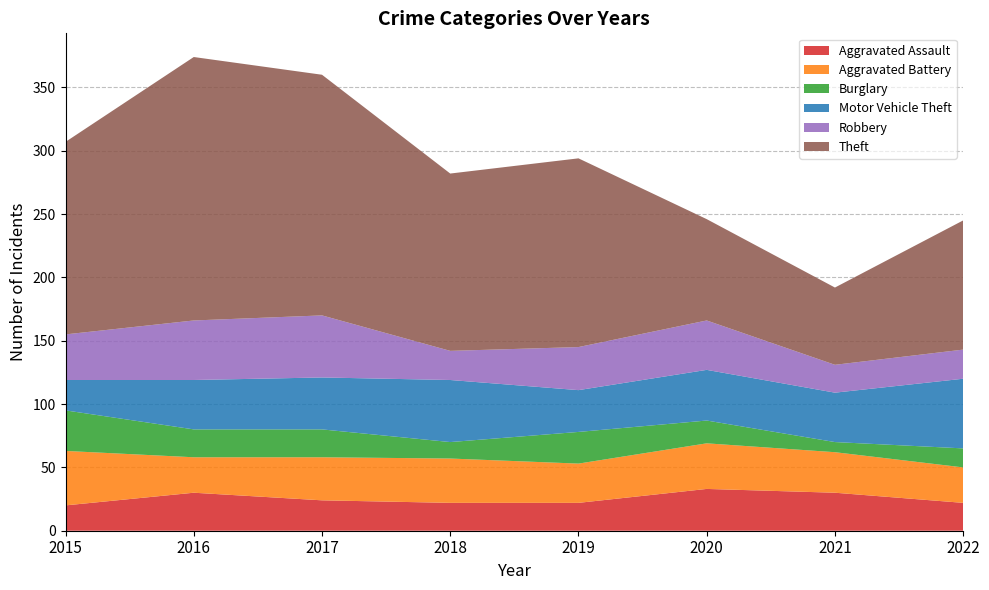

Reading left to right, what are all the values shown in this chart?

Aggravated Assault: 2015=20	2016=30	2017=24	2018=22	2019=22	2020=33	2021=30	2022=22
Aggravated Battery: 2015=43	2016=28	2017=34	2018=35	2019=31	2020=36	2021=32	2022=28
Burglary: 2015=32	2016=22	2017=22	2018=13	2019=25	2020=18	2021=8	2022=15
Motor Vehicle Theft: 2015=24	2016=39	2017=41	2018=49	2019=33	2020=40	2021=39	2022=55
Robbery: 2015=36	2016=47	2017=49	2018=23	2019=34	2020=39	2021=22	2022=23
Theft: 2015=152	2016=208	2017=190	2018=140	2019=149	2020=80	2021=61	2022=102